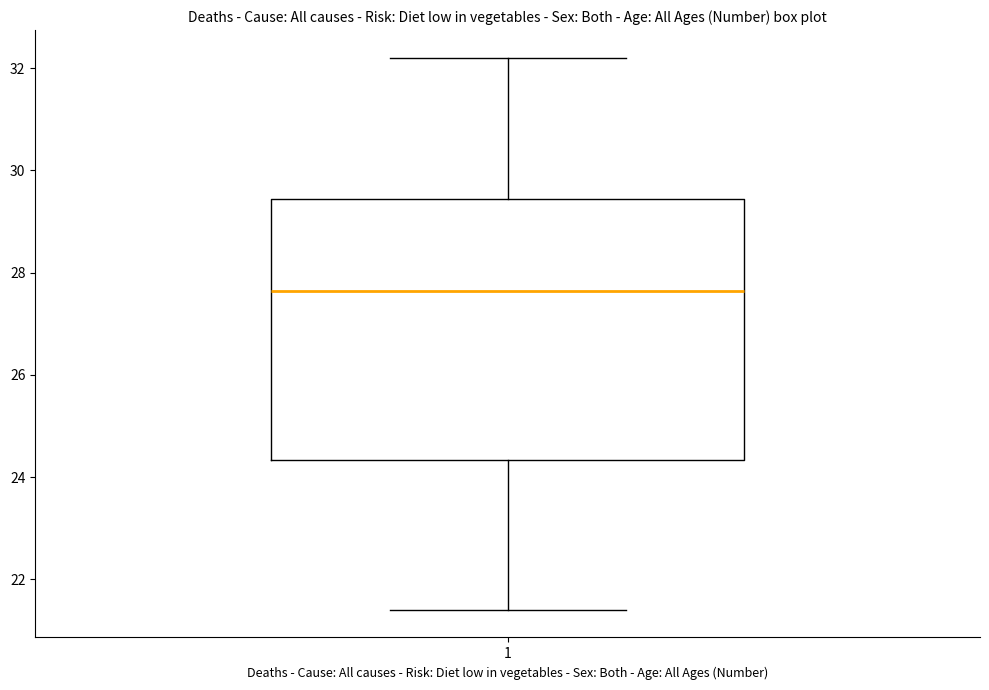

Read this box plot against the y-axis: the position of the median line, the range covered by the box, and the ends of both whiskers. The values are not printed on the chart, so give them approximately, as read against the axis.

median 27.6, box 24.4 to 29.4, whiskers 21.4 to 32.2